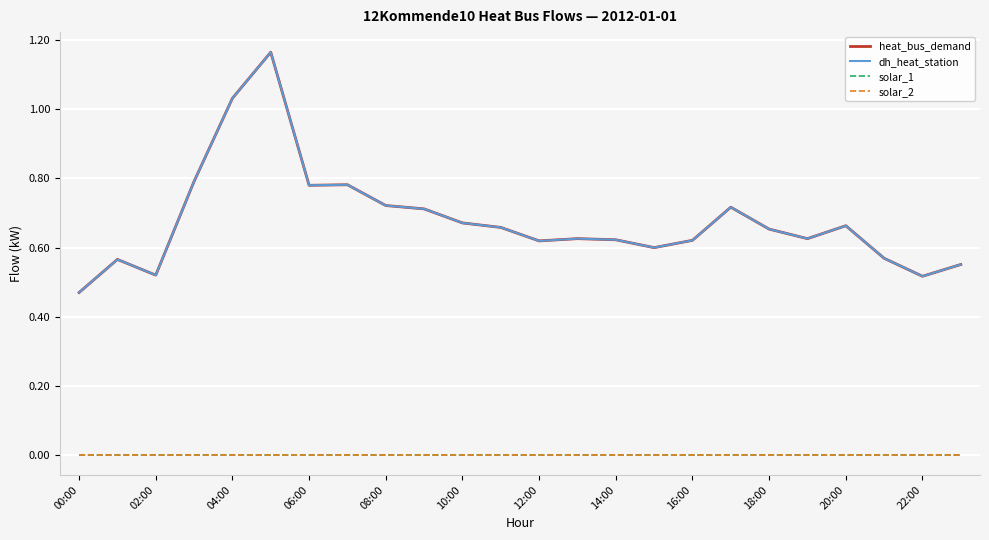

Which series has the widest spread of values?

heat_bus_demand